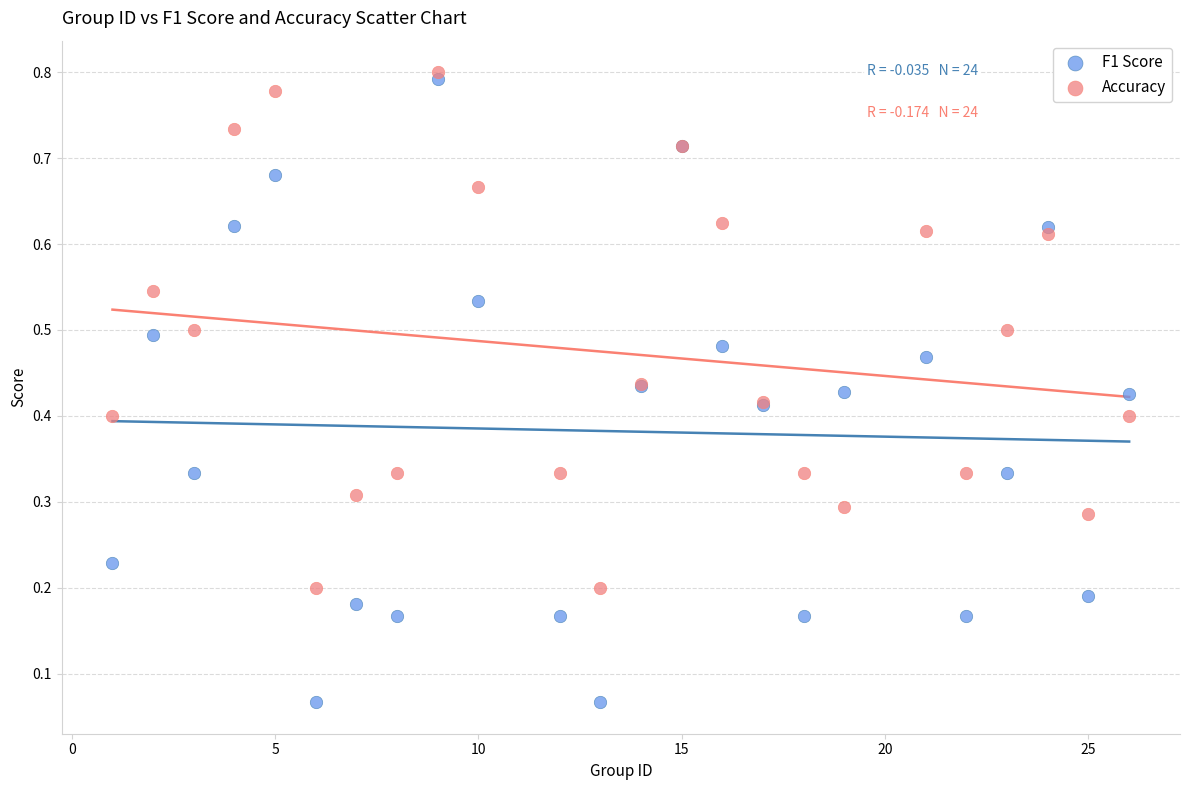

Which series reaches the minimum Y coordinate?

F1 Score